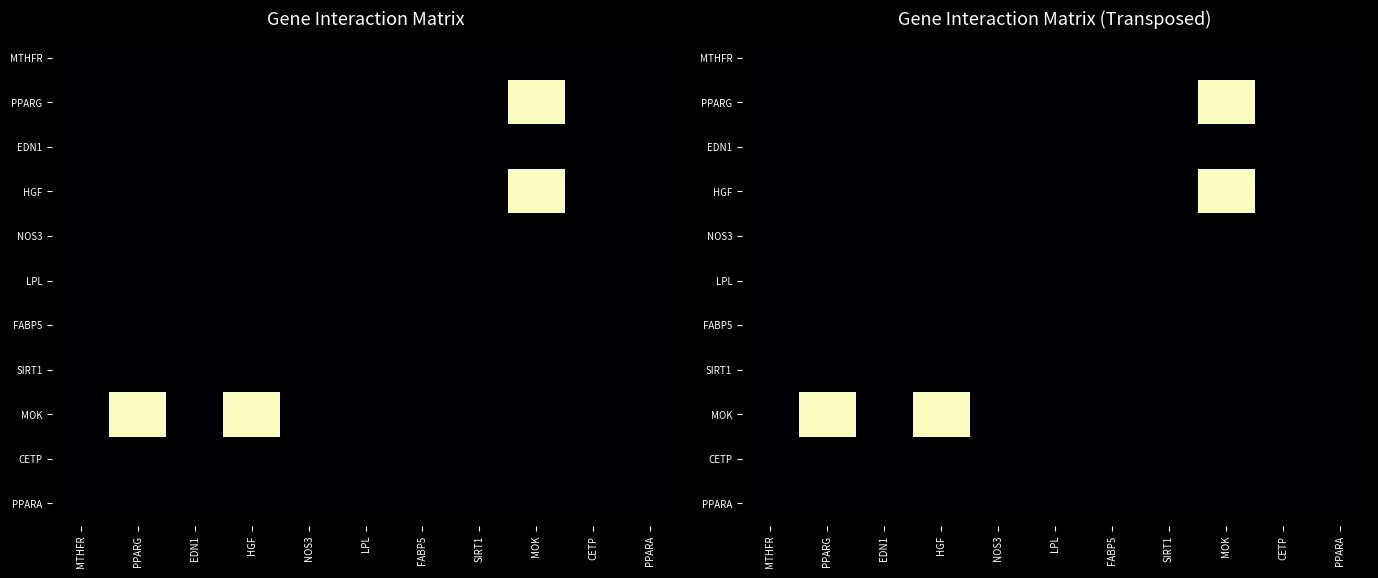

At which label does CETP reach its peak?

MTHFR